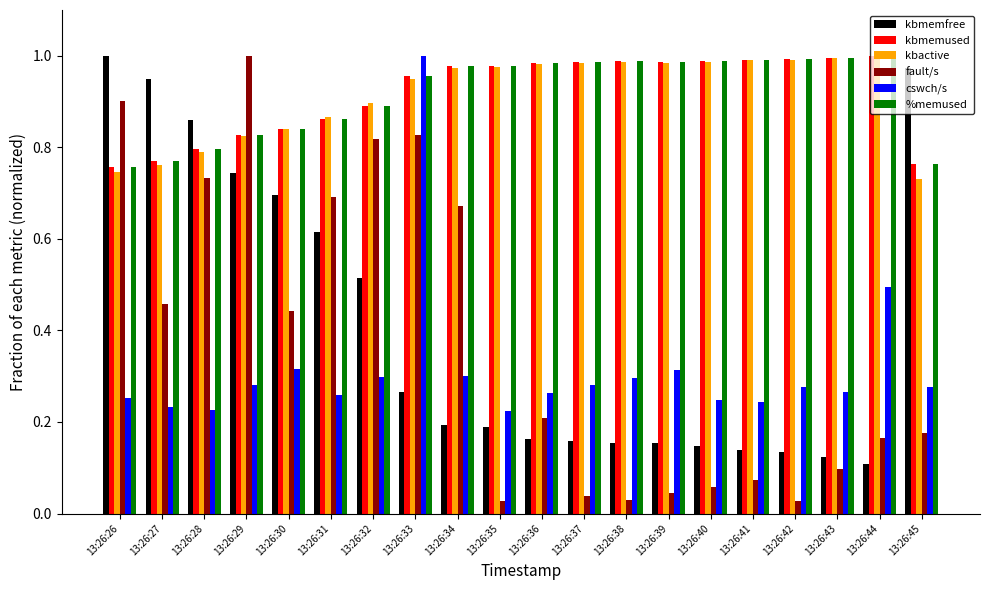

Which category has the highest value in the cswch/s series?

13:26:33